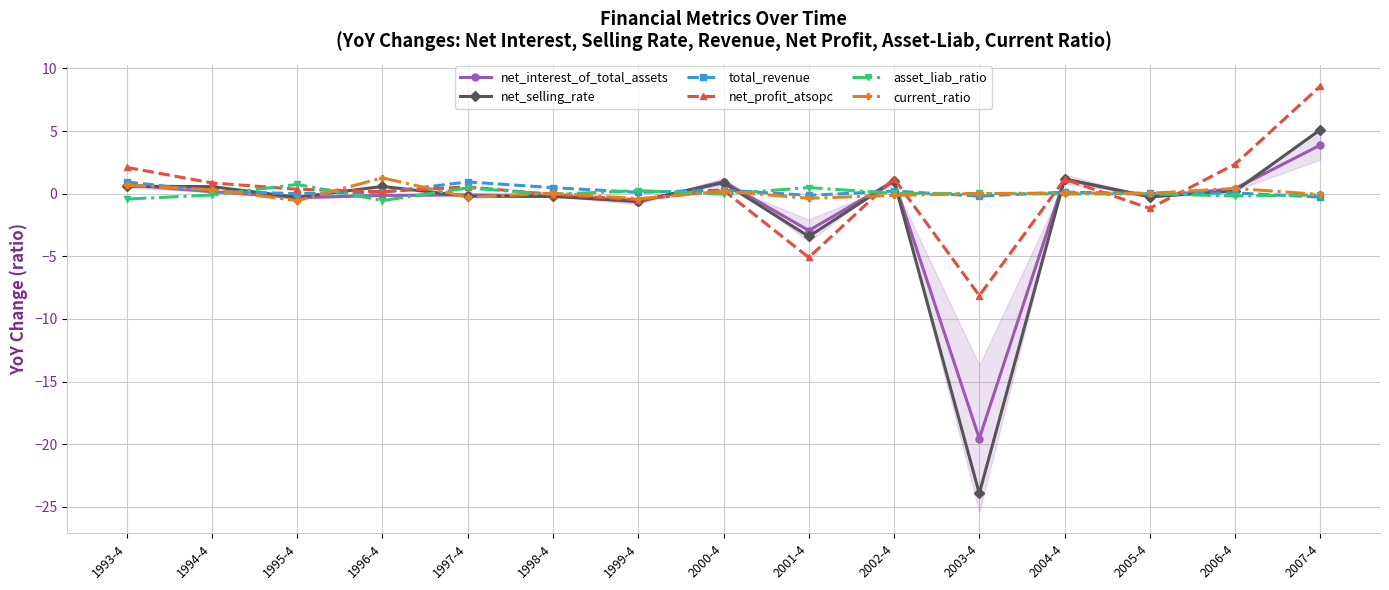

True or false: asset_liab_ratio has more than 2 points higher than both neighbors.

True